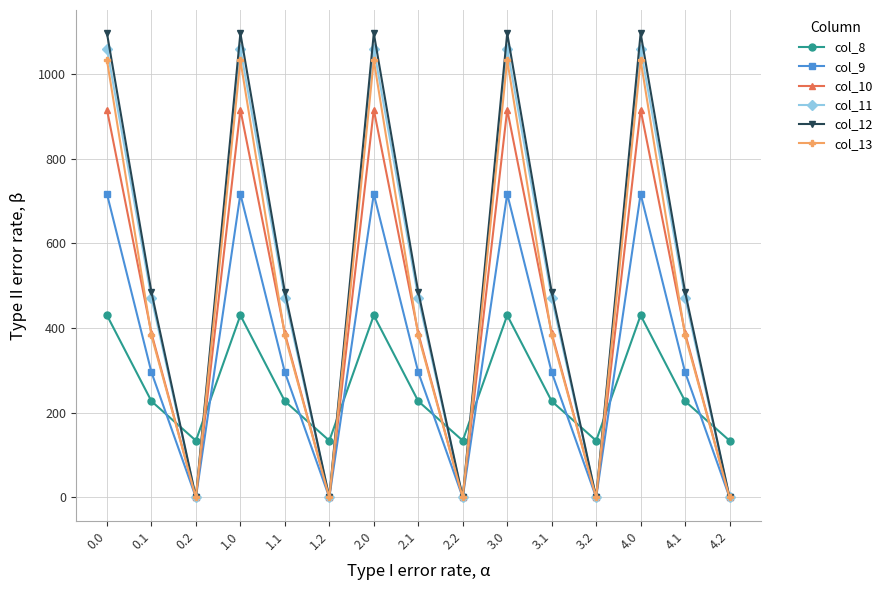

What is the spread (max minus min) of values at 4.2?

134.2